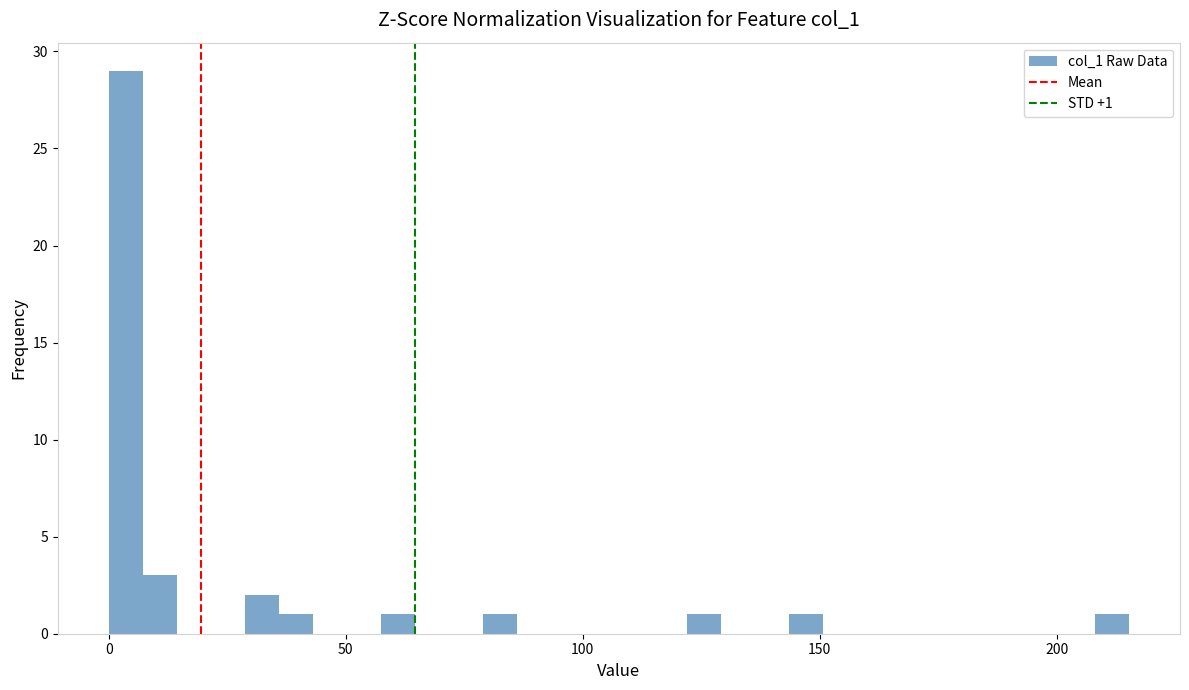

Around what value on the x-axis is the tallest bar? Give the approximate position of its centre, as read against the axis.

5